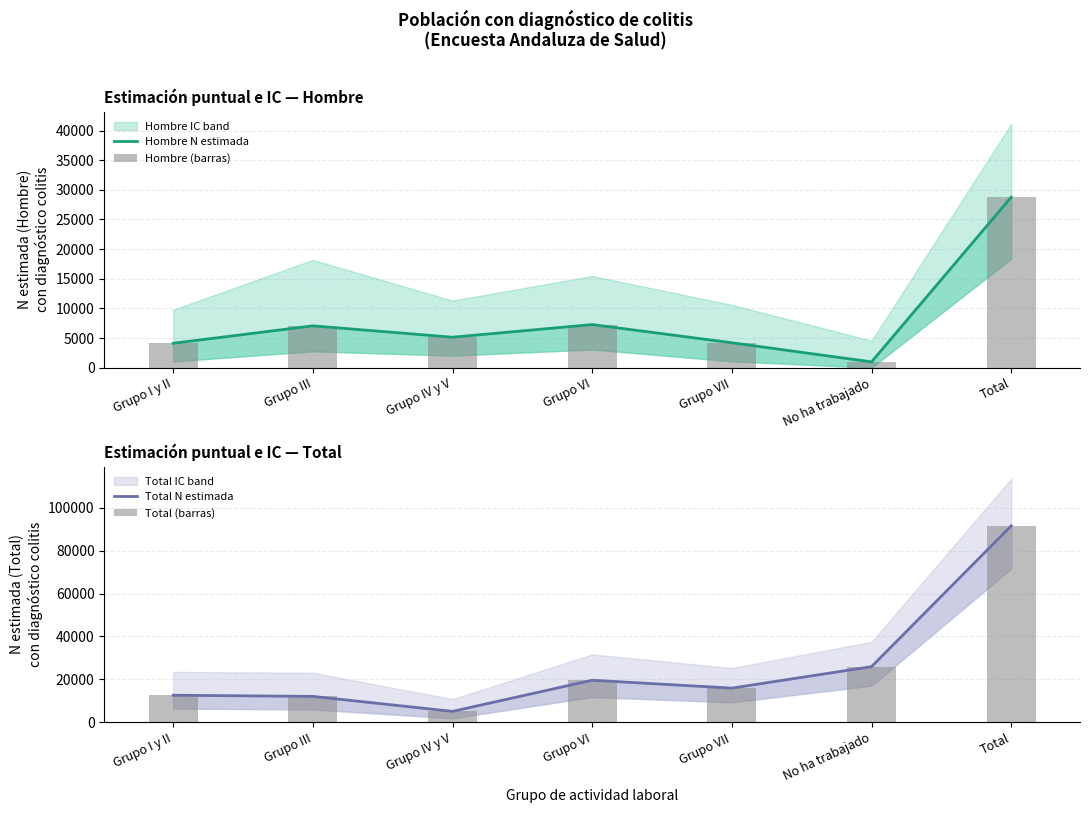

Which category has the highest value in the Hombre N estimada series?

Total